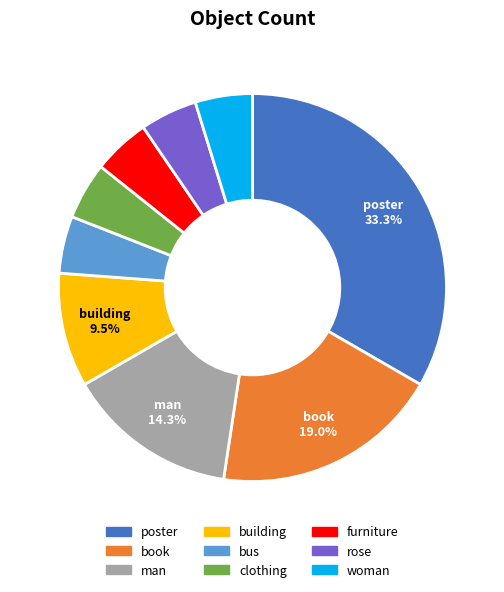

The book slice represents 10% of the pie. True or false?

False